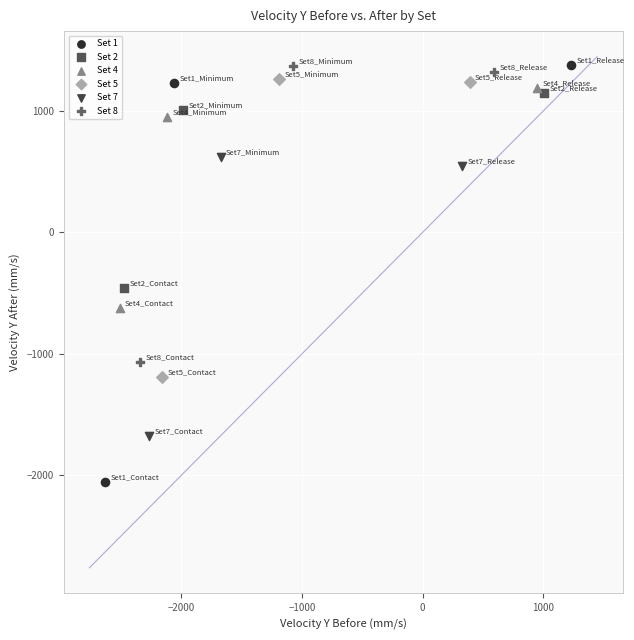

Which series contains the lowest Y value?

Set 1